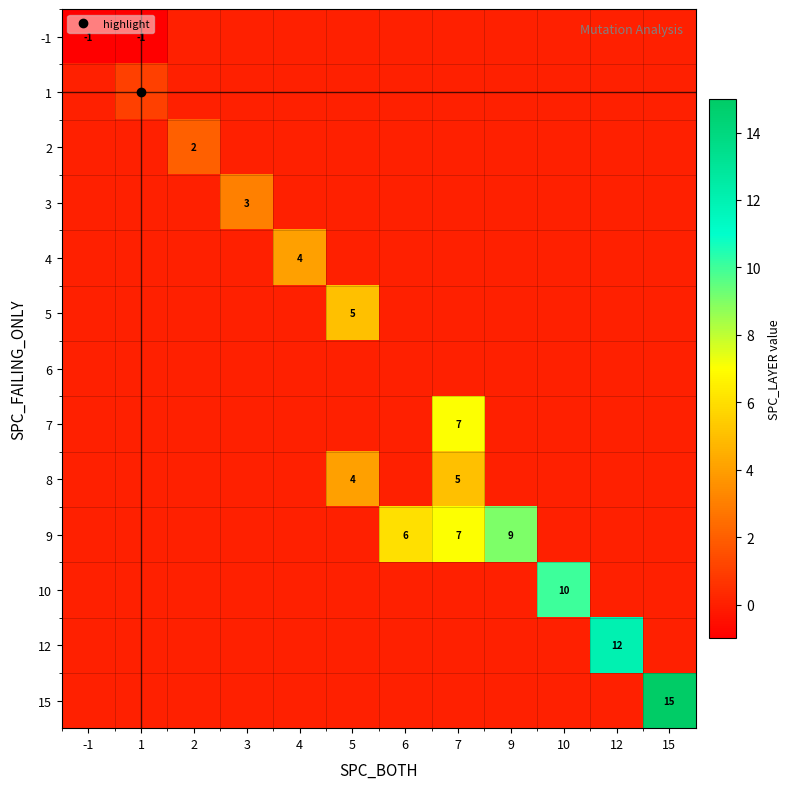

Between 7 and 12, which is larger?

7